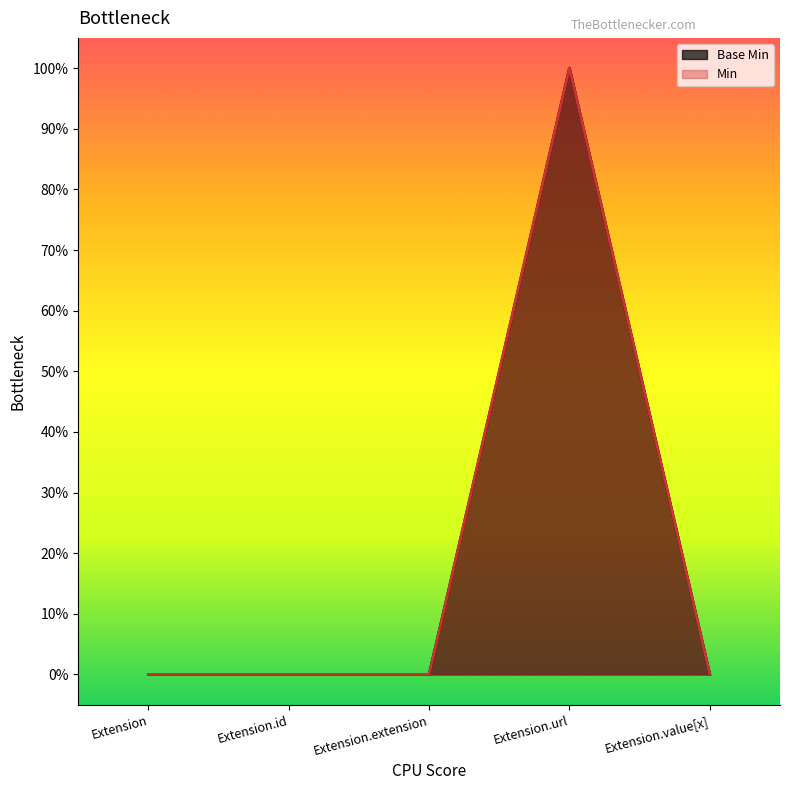

What is the difference between the maximum and minimum values?

1